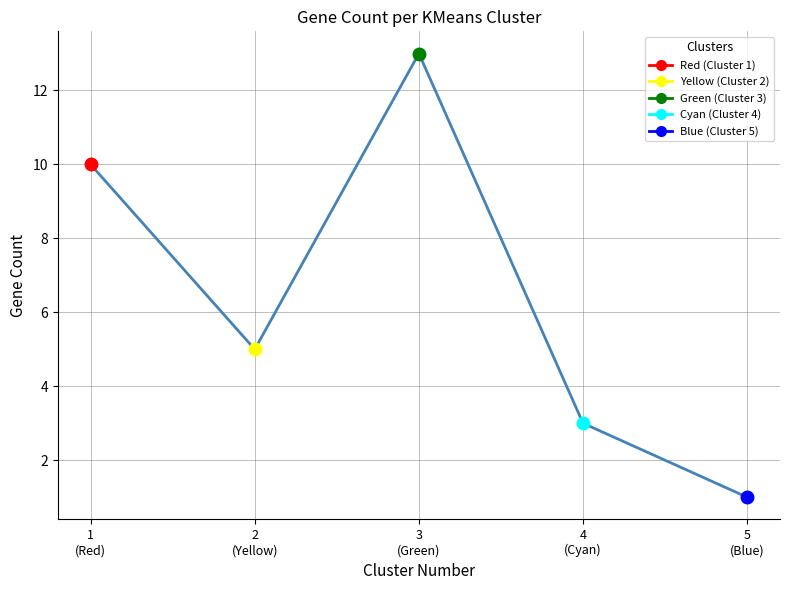

What is the maximum value shown in the chart?

13